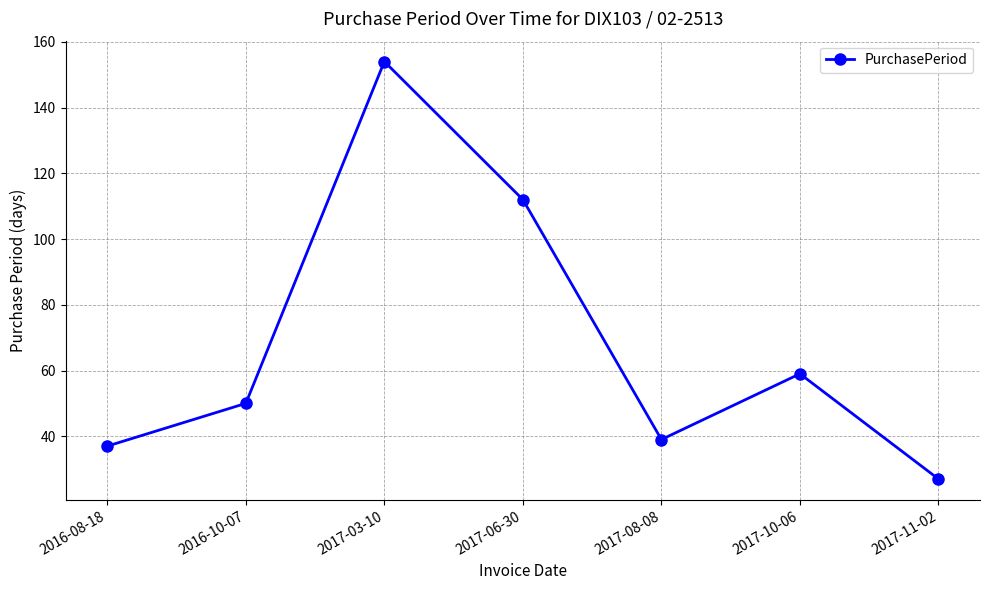

How many data points does each series have?

7